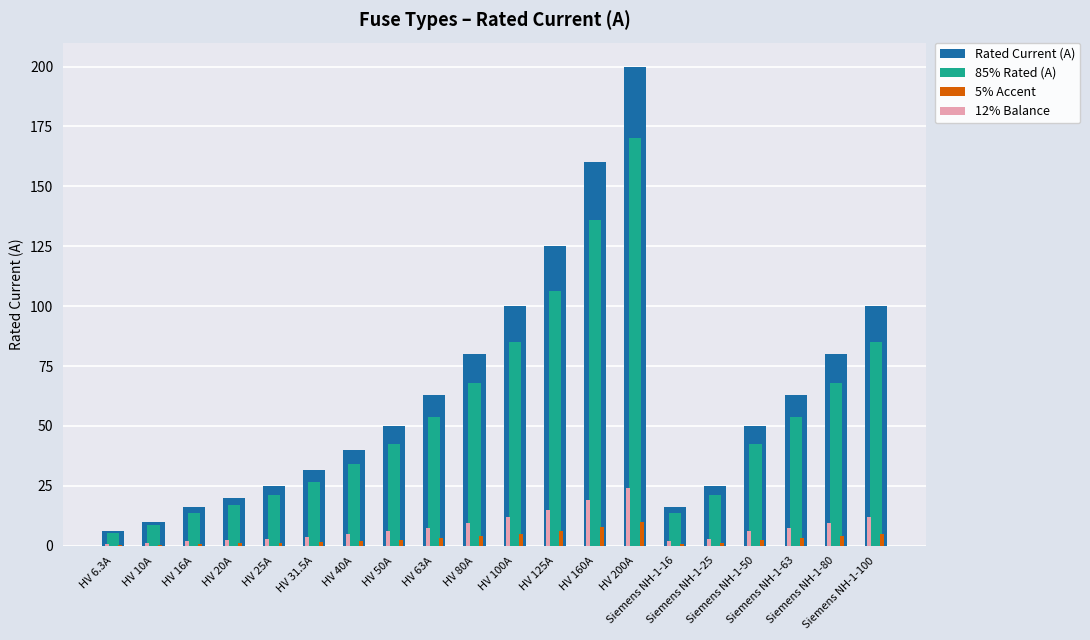

Are the bars horizontal?

No